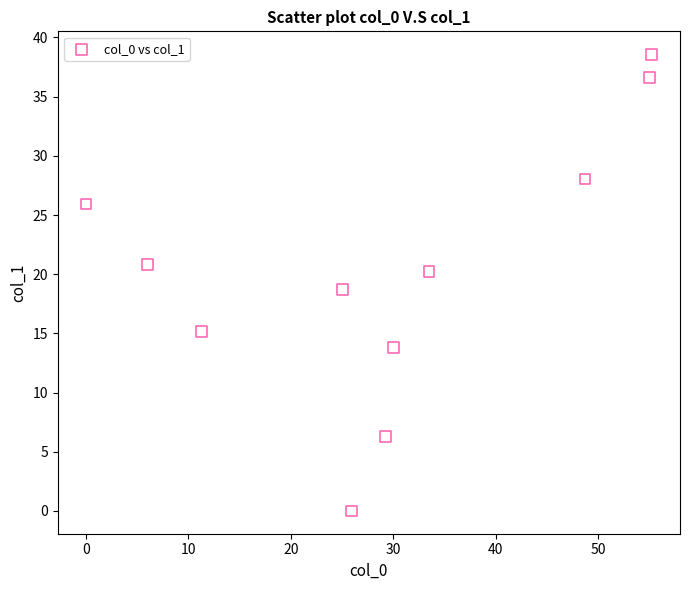

What is the average Y value?

20.4